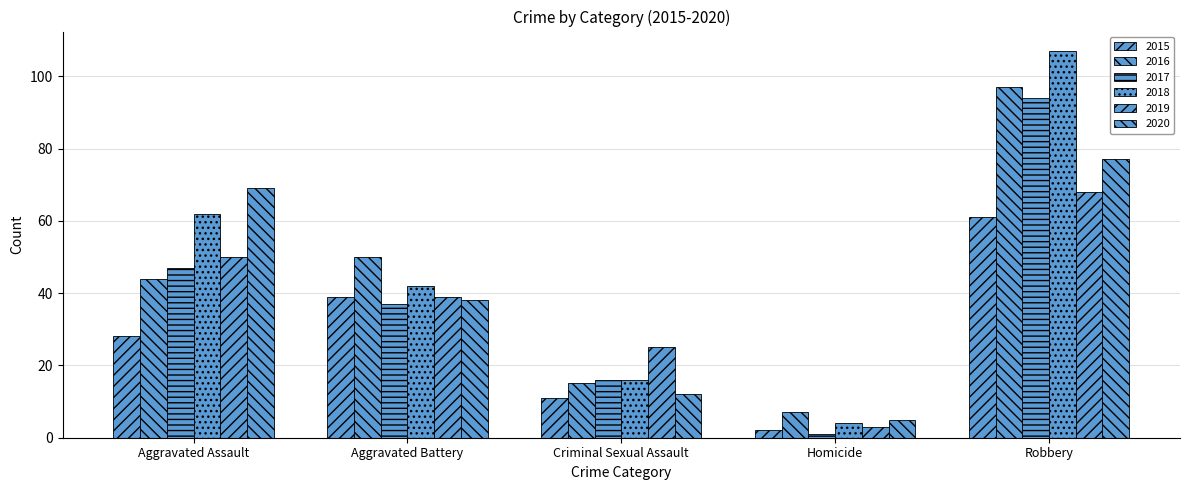

How many values in the 2015 series are below 28?

2